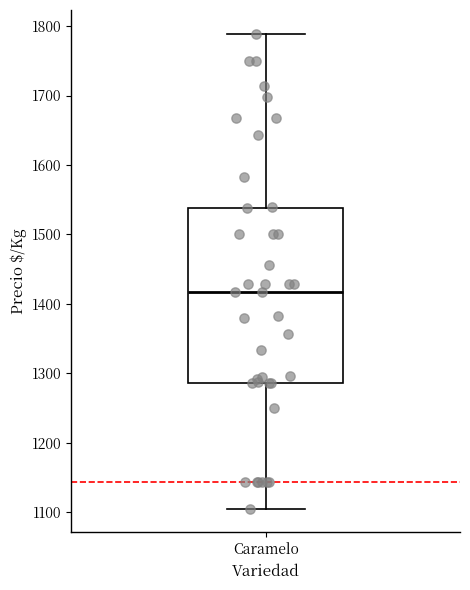

Transcribe this box plot: give where the median line is, the range the box spans, and where the two whiskers end, as read against the y-axis. The values are not printed on the chart, so give them approximately, as read against the axis.

median 1420, box 1290 to 1540, whiskers 1110 to 1790